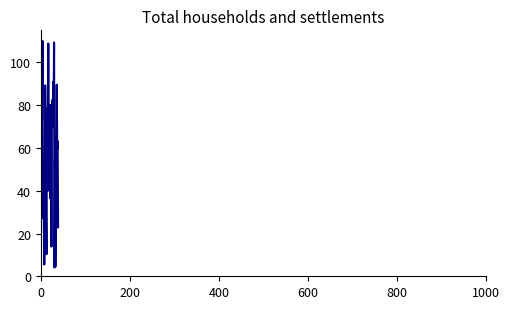

What is the difference between the maximum and minimum values?

105.9